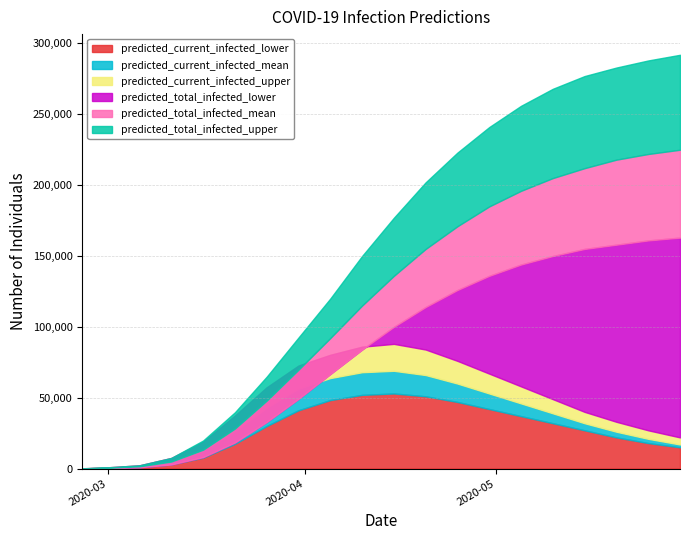

Where is predicted_current_infected_upper nearest to the value 44087?

2020-05-15